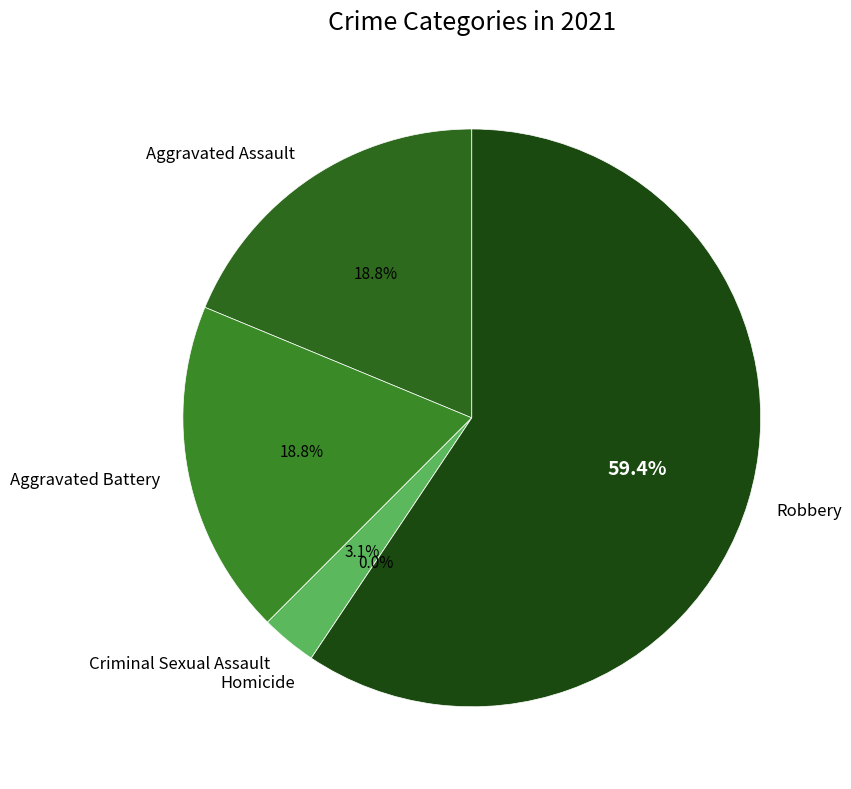

Rank the categories by value from lowest to highest.

Homicide, Criminal Sexual Assault, Aggravated Assault, Aggravated Battery, Robbery